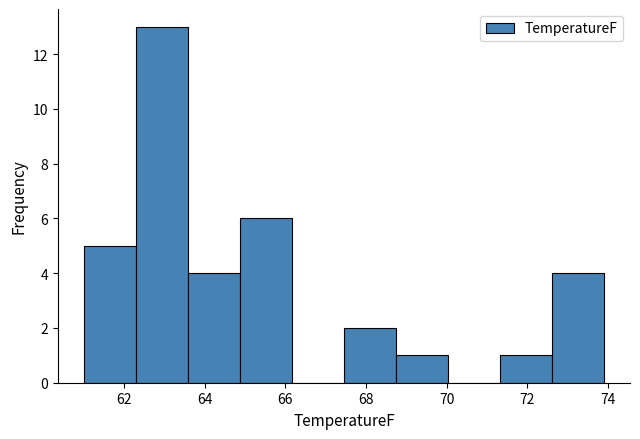

Over which range of the x-axis is the bar tallest?

62.2 to 63.6